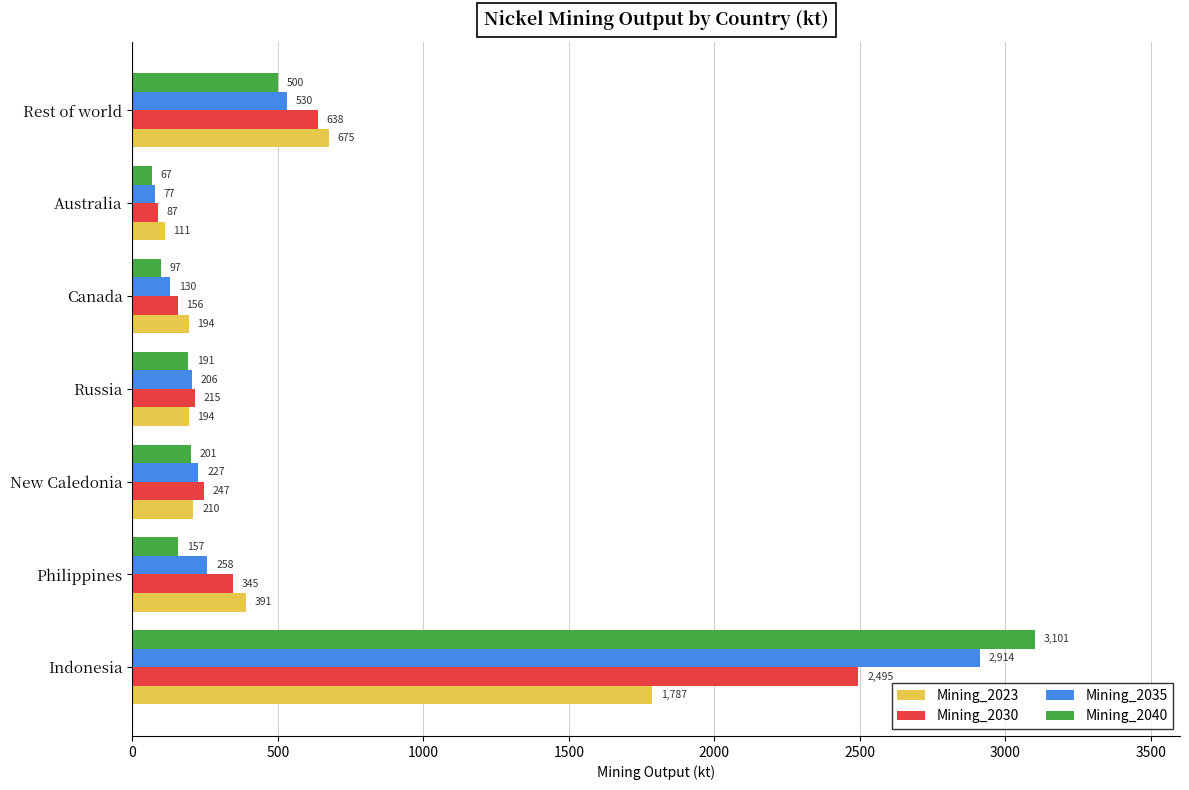

How many data points does each series have?

7